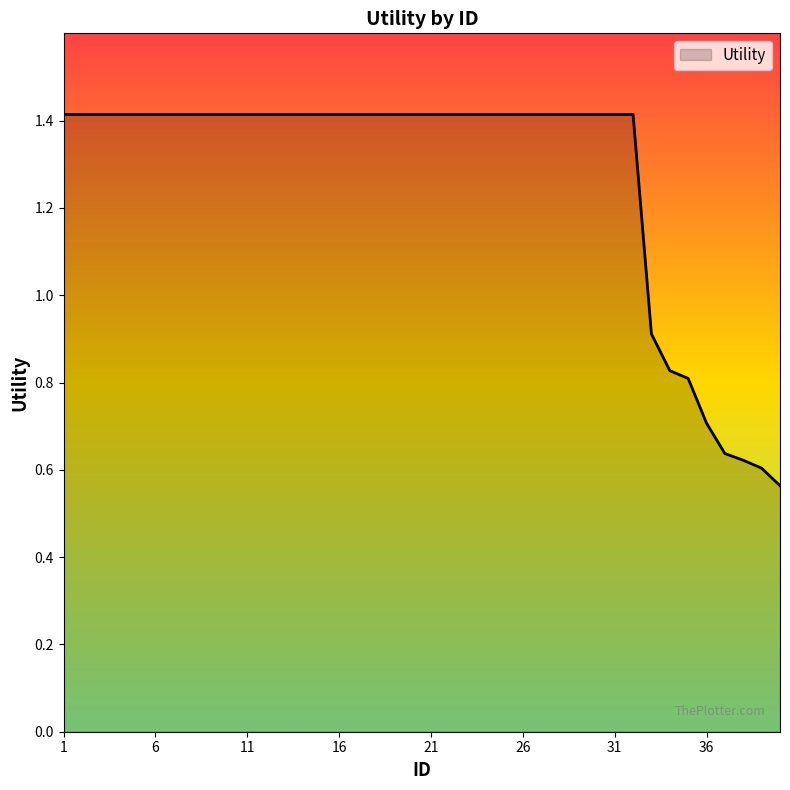

What is the difference between the maximum and minimum values?

0.9